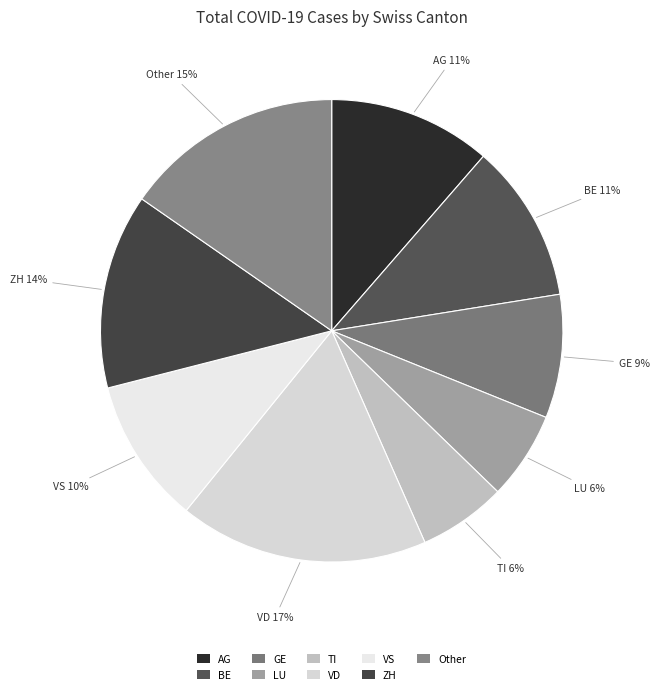

The VD slice represents 5% of the pie. True or false?

False